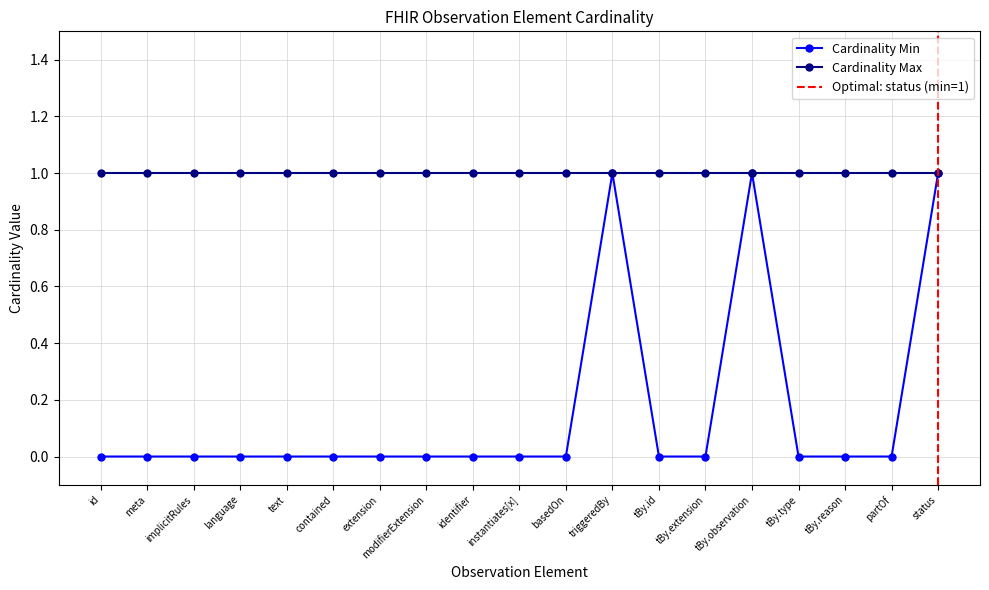

Is it true that Cardinality Max equals 1 at text?

True